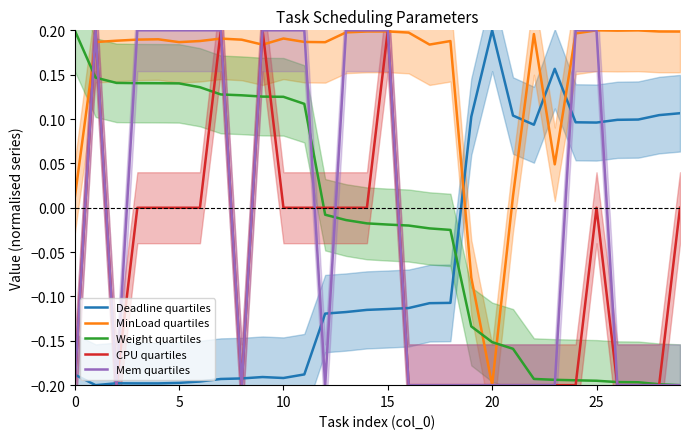

Which series ends up on top after the final intersection of Mem quartiles and CPU quartiles?

Mem quartiles